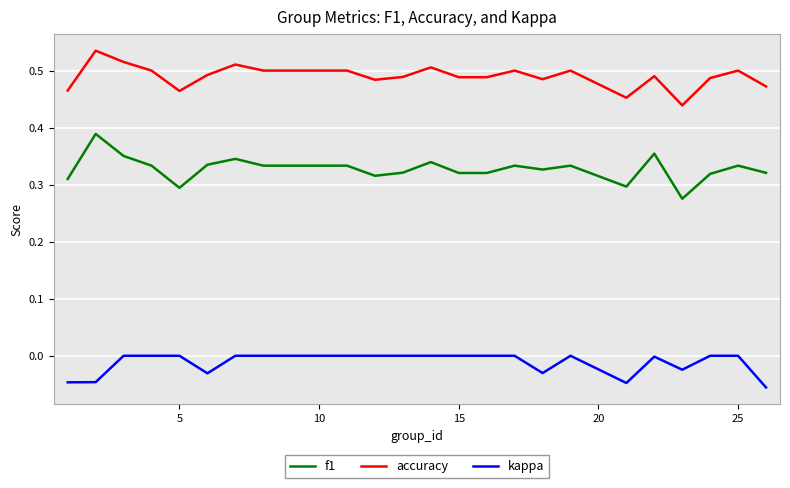

Which series has the largest range (max minus min)?

f1